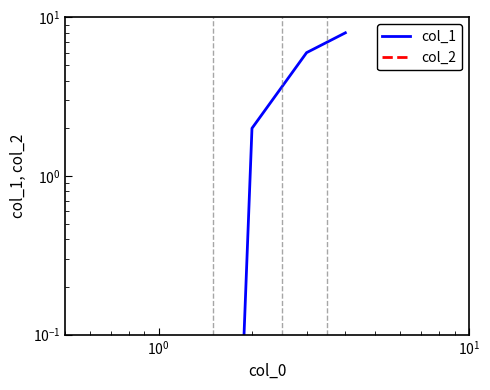

True or false: col_2 and col_1 cross at least once.

False